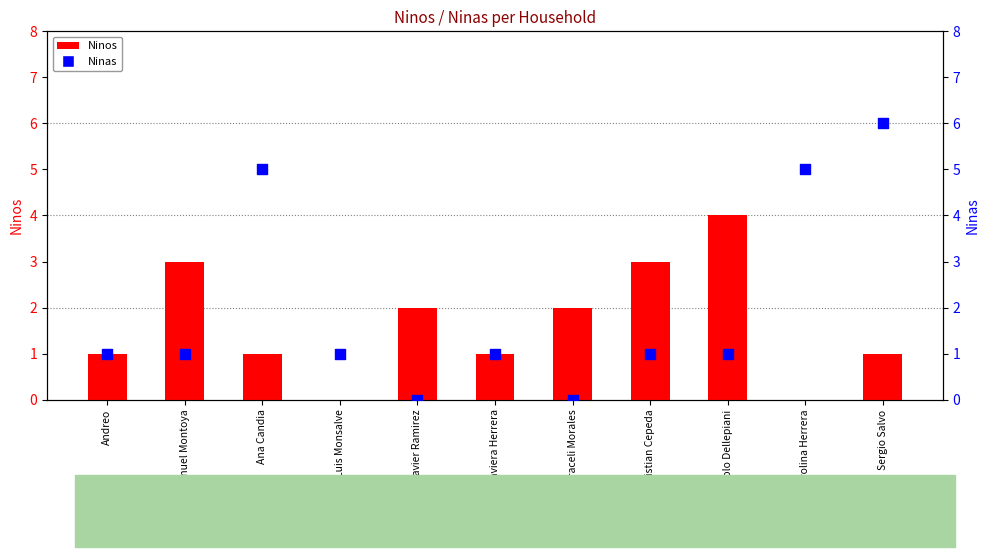

Is the value of Ninas at Luis Monsalve greater than the value of Ninos at Javiera Herrera?

No